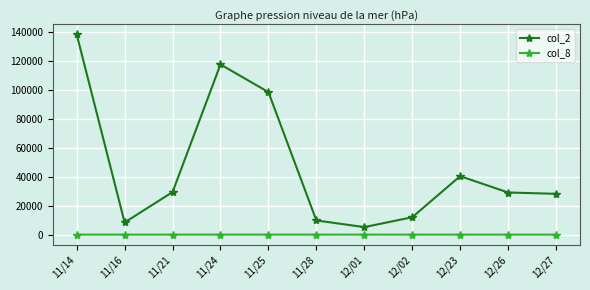

The value of col_8 at 11/25 is 4. True or false?

True